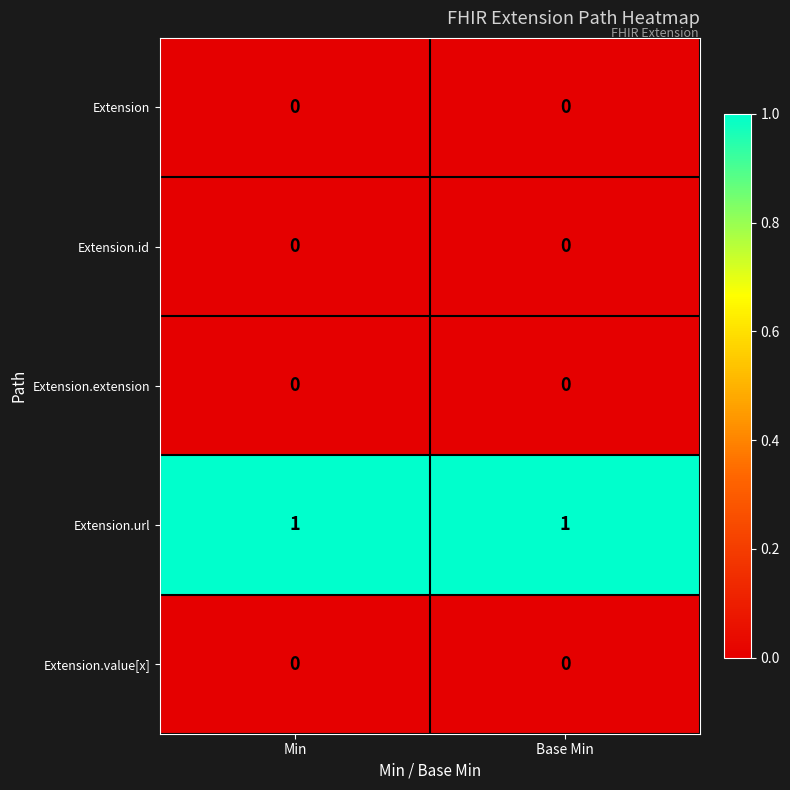

Which series has the largest total across all categories?

Extension.url